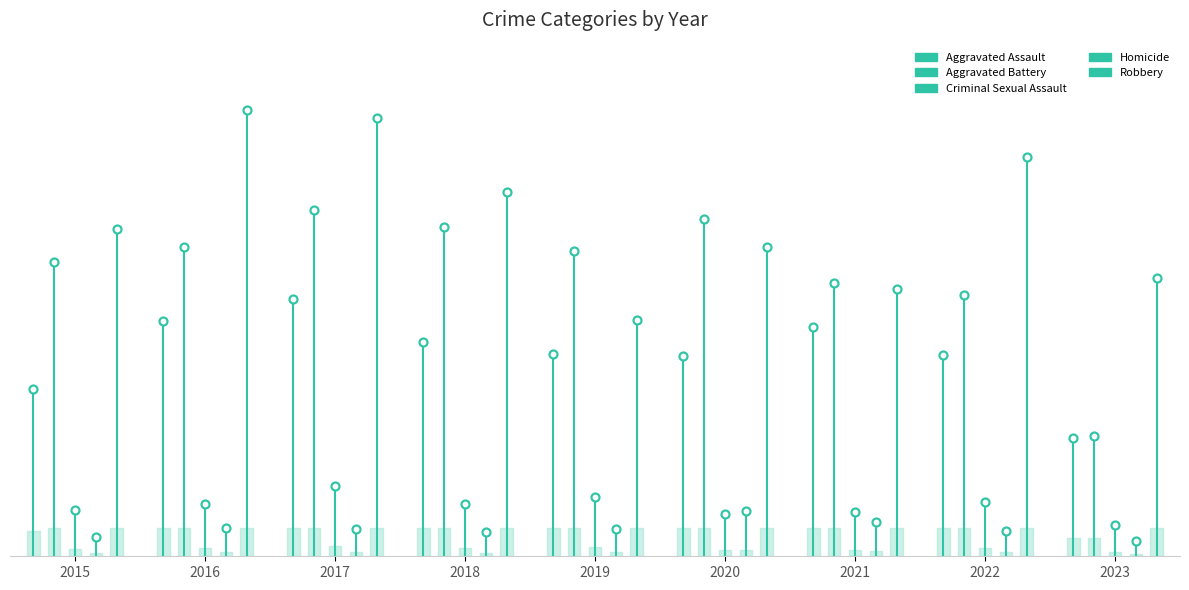

Which series has the widest spread of Y values?

Aggravated Battery